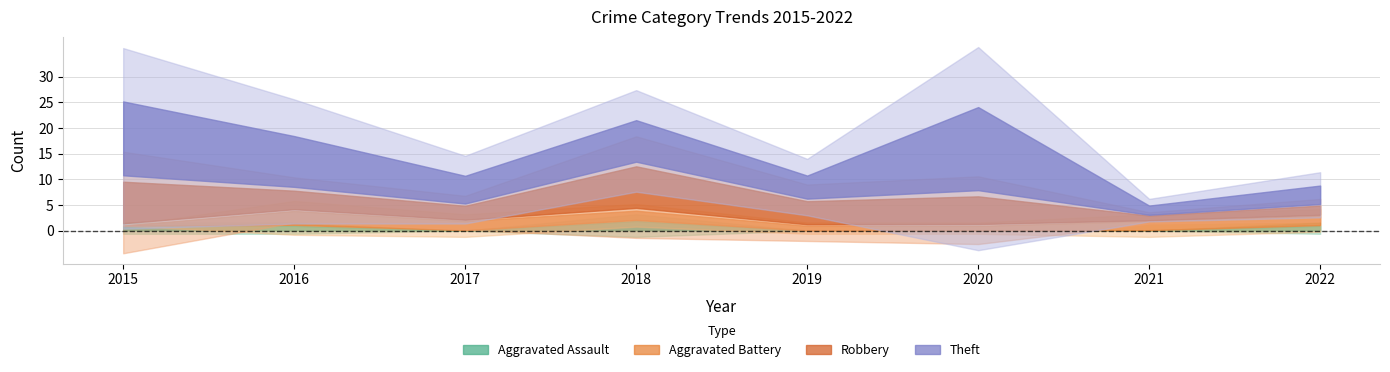

Where does the Aggravated Battery series first go above 2?

2016